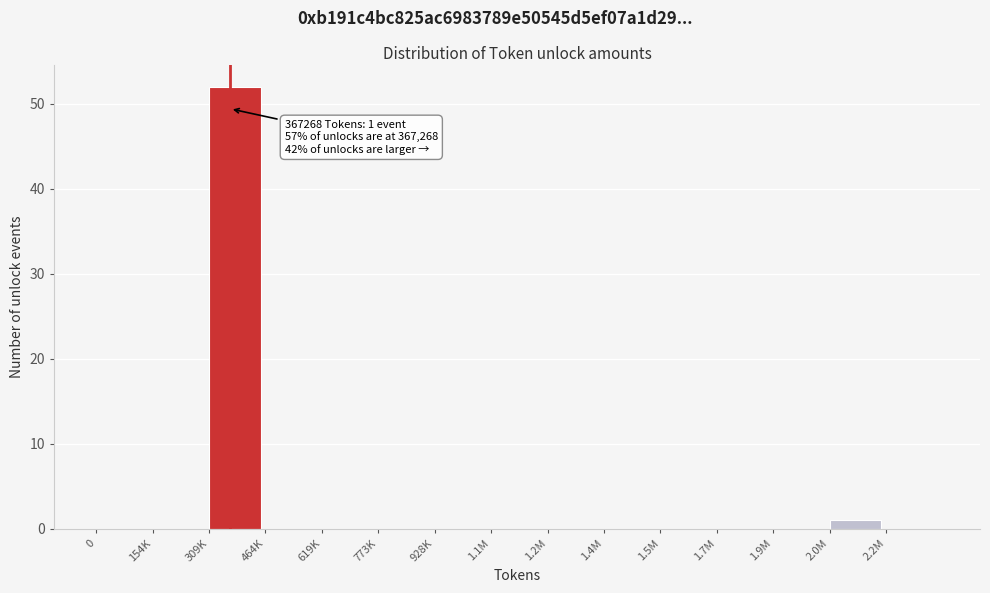

Reading left to right, what are all the values shown in this chart?

0=0	154K=0	309K=52	464K=0	619K=0	773K=0	928K=0	1.1M=0	1.2M=0	1.4M=0	1.5M=0	1.7M=0	1.9M=0	2.0M=1	2.2M=0